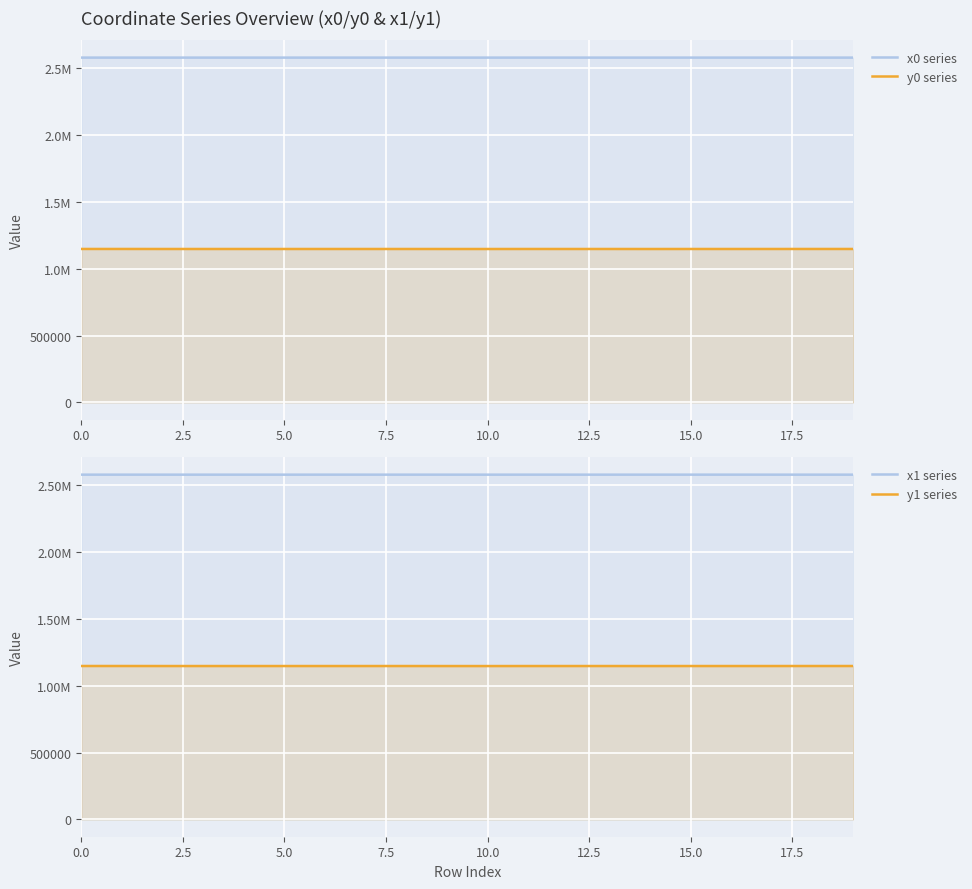

At 7.5, list the series in order from largest to smallest.

x0 series, x1 series, y0 series, y1 series